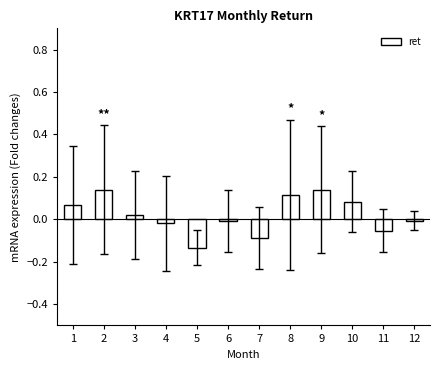

At which category does the chart reach its minimum across all series?

5